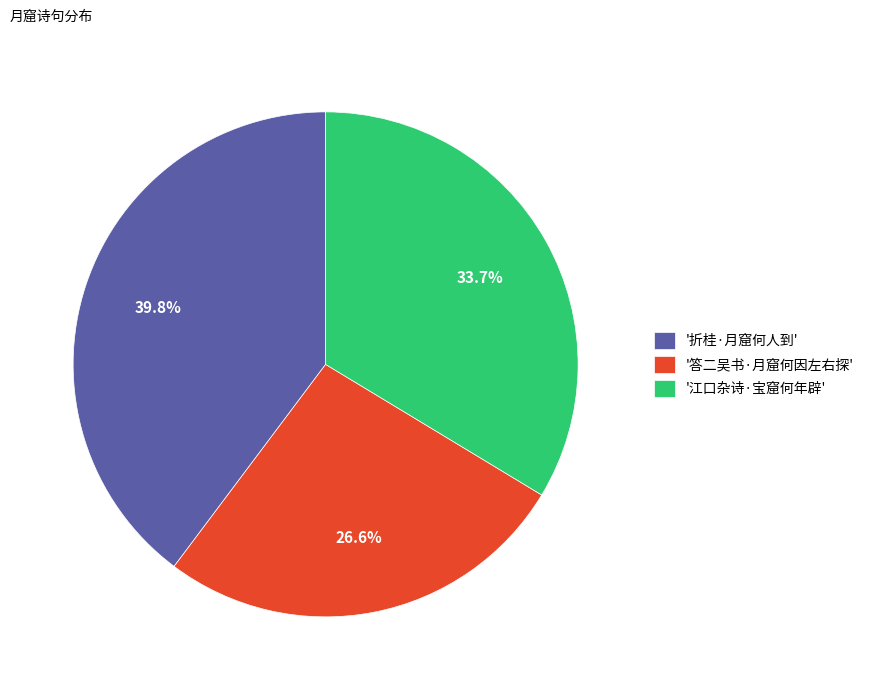

Rank the categories by value from lowest to highest.

'答二吴书·月窟何因左右探', '江口杂诗·宝窟何年辟', '折桂·月窟何人到'